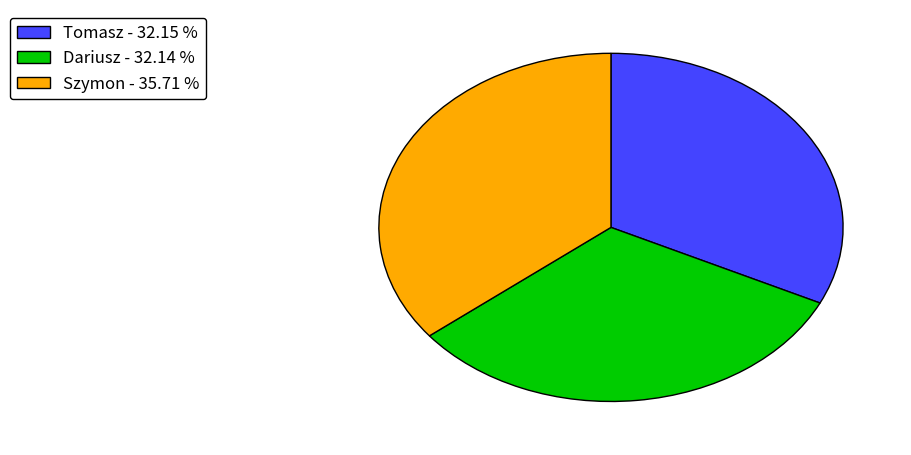

Is there any slice that represents more than half of the pie?

No